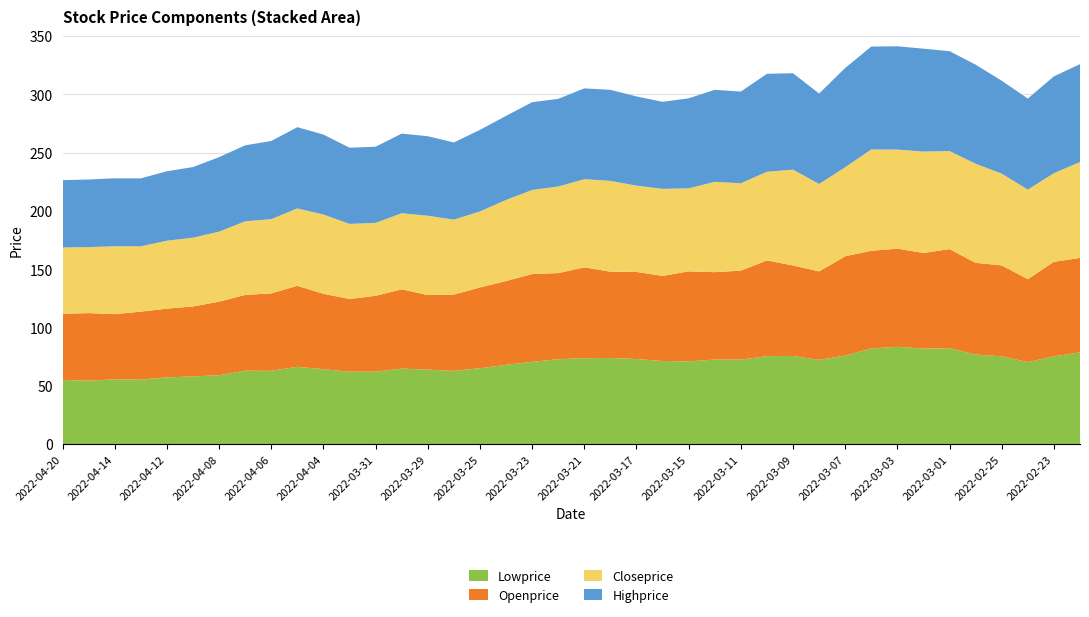

Reading left to right, list all the values displayed in this chart.

Lowprice: 2022-04-20=55.2	2022-04-19=54.5	2022-04-14=55.8	2022-04-13=55.5	2022-04-12=57.4	2022-04-11=58.2	2022-04-08=59.2	2022-04-07=63.1	2022-04-06=63.0	2022-04-05=66.4	2022-04-04=64.4	2022-04-01=62.2	2022-03-31=62.2	2022-03-30=64.9	2022-03-29=64.0	2022-03-28=63.0	2022-03-25=65.2	2022-03-24=68.2	2022-03-23=70.7	2022-03-22=72.9	2022-03-21=73.8	2022-03-18=74.0	2022-03-17=73.1	2022-03-16=71.4	2022-03-15=71.1	2022-03-14=72.7	2022-03-11=72.6	2022-03-10=75.6	2022-03-09=75.8	2022-03-08=72.3	2022-03-07=76.1	2022-03-04=82.2	2022-03-03=83.6	2022-03-02=82.0	2022-03-01=82.4	2022-02-28=77.0	2022-02-25=75.4	2022-02-24=70.5	2022-02-23=75.4	2022-02-22=78.8
Openprice: 2022-04-20=56.6	2022-04-19=58.0	2022-04-14=55.9	2022-04-13=58.3	2022-04-12=59.0	2022-04-11=60.0	2022-04-08=63.1	2022-04-07=65.0	2022-04-06=66.4	2022-04-05=69.5	2022-04-04=64.7	2022-04-01=62.4	2022-03-31=65.1	2022-03-30=68.0	2022-03-29=64.0	2022-03-28=65.5	2022-03-25=69.3	2022-03-24=71.8	2022-03-23=75.3	2022-03-22=73.9	2022-03-21=77.9	2022-03-18=74.0	2022-03-17=74.7	2022-03-16=73.0	2022-03-15=77.2	2022-03-14=75.0	2022-03-11=76.3	2022-03-10=82.1	2022-03-09=77.6	2022-03-08=75.9	2022-03-07=85.2	2022-03-04=83.8	2022-03-03=84.2	2022-03-02=82.1	2022-03-01=85.0	2022-02-28=78.7	2022-02-25=78.0	2022-02-24=71.1	2022-02-23=81.1	2022-02-22=81.0
Closeprice: 2022-04-20=56.9	2022-04-19=56.6	2022-04-14=58.2	2022-04-13=56.0	2022-04-12=58.3	2022-04-11=59.0	2022-04-08=60.0	2022-04-07=63.1	2022-04-06=63.6	2022-04-05=66.4	2022-04-04=68.0	2022-04-01=64.4	2022-03-31=62.5	2022-03-30=65.2	2022-03-29=68.0	2022-03-28=64.2	2022-03-25=65.2	2022-03-24=69.5	2022-03-23=72.1	2022-03-22=74.2	2022-03-21=75.6	2022-03-18=77.9	2022-03-17=74.0	2022-03-16=74.7	2022-03-15=71.2	2022-03-14=77.5	2022-03-11=75.0	2022-03-10=76.0	2022-03-09=82.2	2022-03-08=75.0	2022-03-07=76.3	2022-03-04=86.9	2022-03-03=85.0	2022-03-02=87.0	2022-03-01=84.1	2022-02-28=85.0	2022-02-25=78.7	2022-02-24=76.8	2022-02-23=76.0	2022-02-22=82.2
Highprice: 2022-04-20=57.8	2022-04-19=58.0	2022-04-14=58.3	2022-04-13=58.3	2022-04-12=59.5	2022-04-11=60.6	2022-04-08=63.9	2022-04-07=65.2	2022-04-06=67.0	2022-04-05=69.7	2022-04-04=68.6	2022-04-01=65.3	2022-03-31=65.3	2022-03-30=68.3	2022-03-29=68.2	2022-03-28=66.2	2022-03-25=70.0	2022-03-24=72.1	2022-03-23=75.3	2022-03-22=75.2	2022-03-21=77.9	2022-03-18=78.1	2022-03-17=76.5	2022-03-16=74.7	2022-03-15=77.2	2022-03-14=79.0	2022-03-11=78.7	2022-03-10=84.0	2022-03-09=82.7	2022-03-08=77.5	2022-03-07=85.2	2022-03-04=88.2	2022-03-03=88.6	2022-03-02=88.2	2022-03-01=85.7	2022-02-28=85.0	2022-02-25=79.8	2022-02-24=78.1	2022-02-23=83.1	2022-02-22=84.0